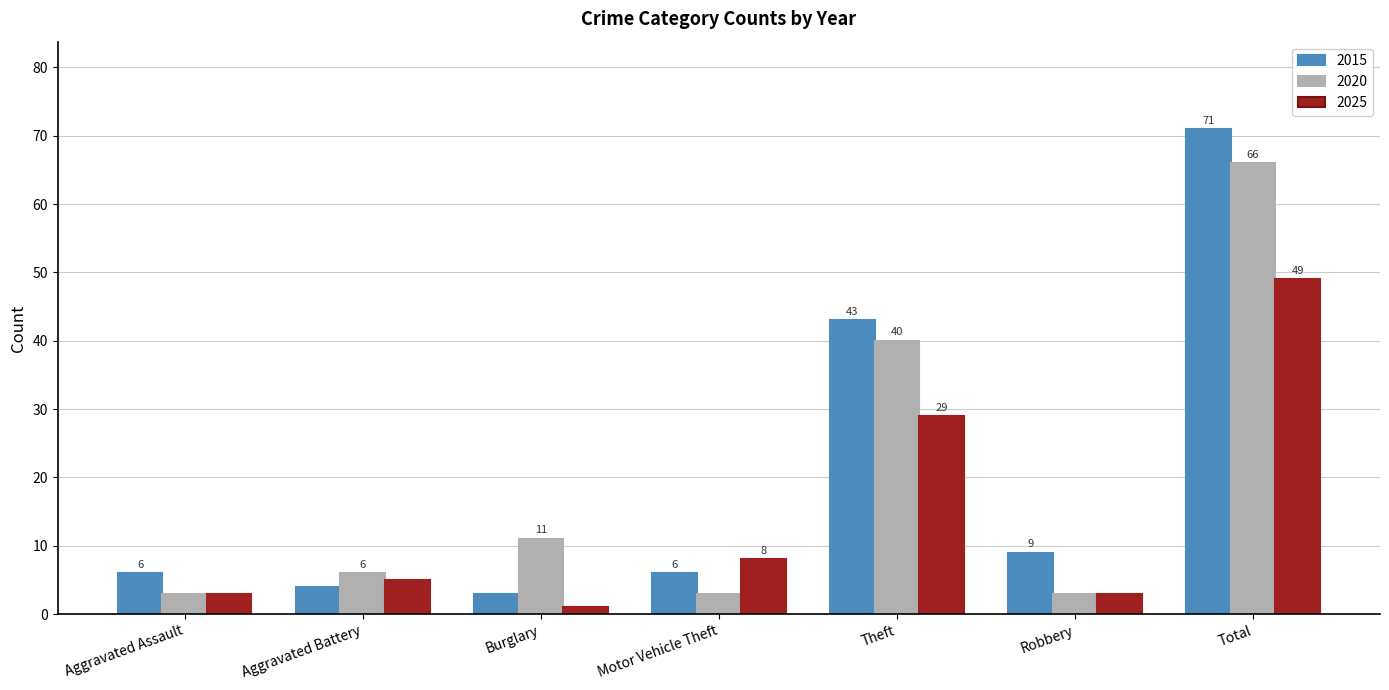

What is the value of the 2015 bar at the 2nd from the left?

4